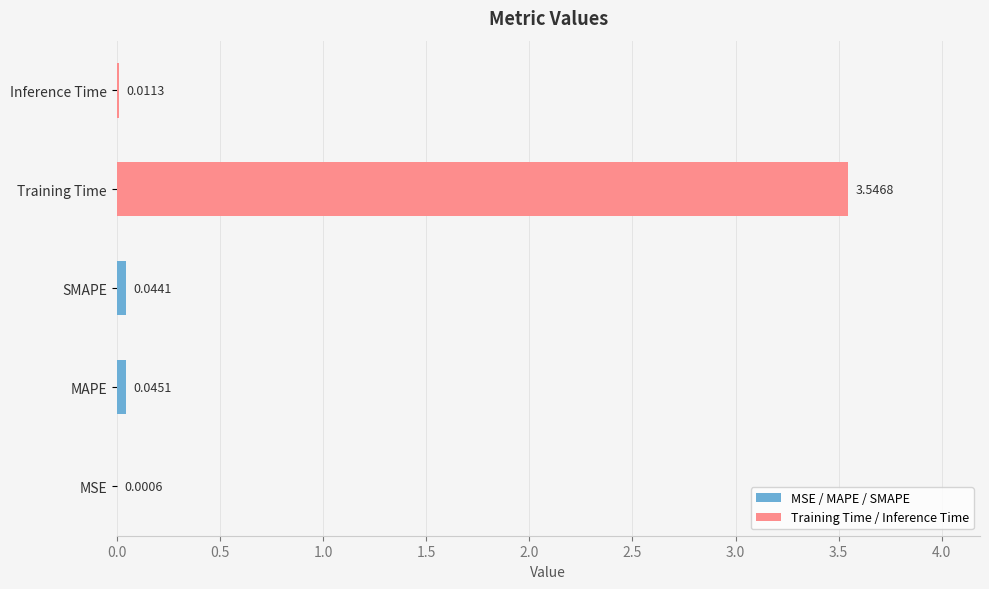

Between Inference Time and MSE, which is larger?

Inference Time